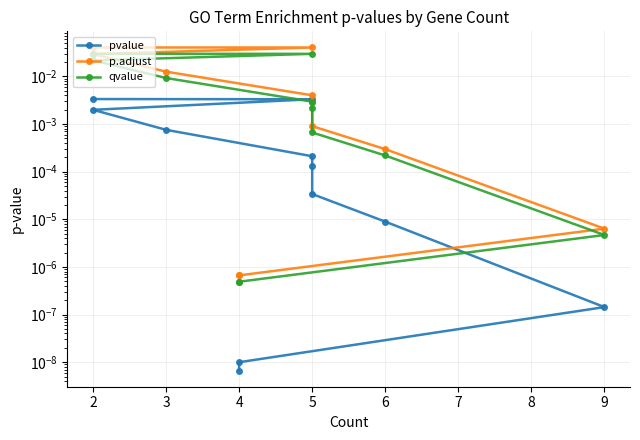

How many lines are shown in the chart?

3